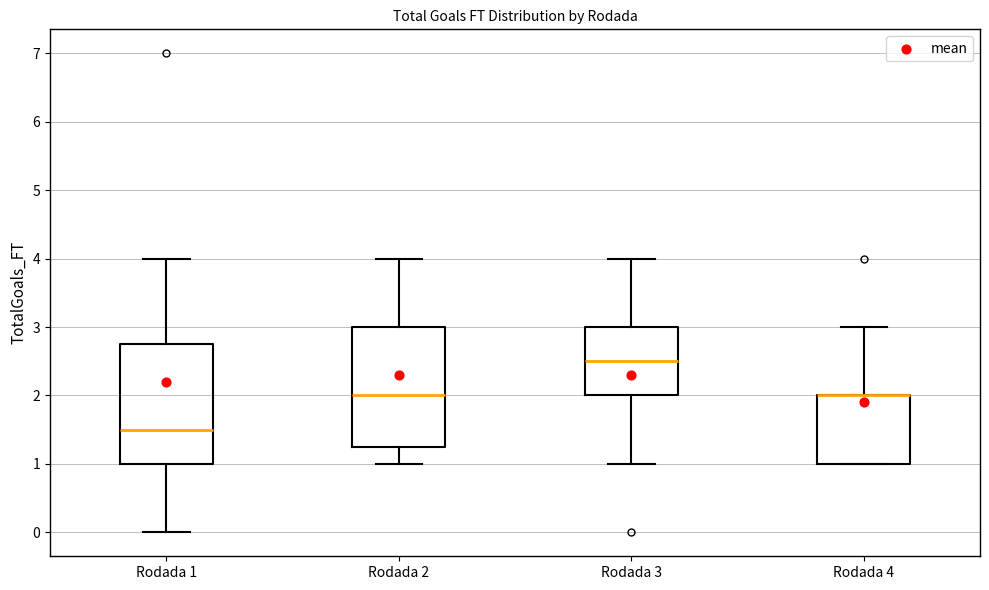

Reading left to right, transcribe this box plot: for each box, give where its median line is, the range the box spans, and where its two whiskers end, as read against the y-axis. The values are not printed on the chart, so give them approximately, as read against the axis.

Rodada 1: median 1.5, box 1.0 to 2.8, whiskers 0.0 to 4.0
Rodada 2: median 2.0, box 1.3 to 3.0, whiskers 1.0 to 4.0
Rodada 3: median 2.5, box 2.0 to 3.0, whiskers 1.0 to 4.0
Rodada 4: median 2.0 (drawn on the box's upper edge), box 1.0 to 2.0, whiskers 1.0 to 3.0